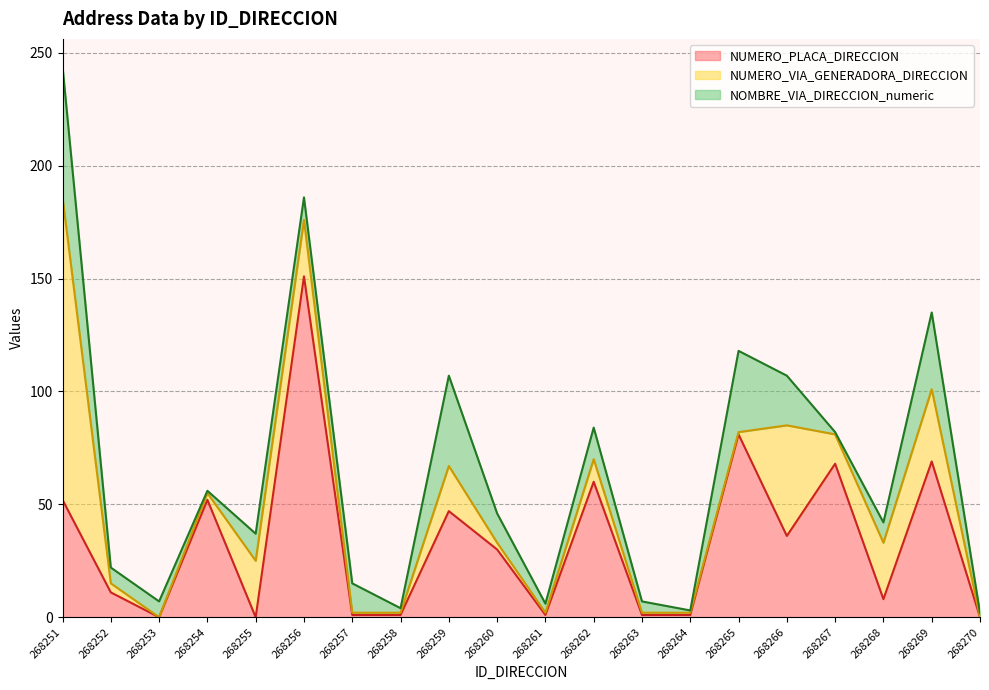

How many series are shown in this chart?

3